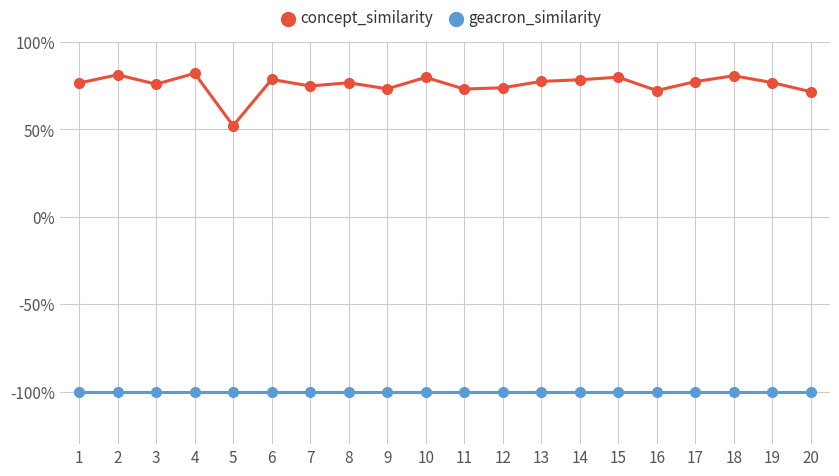

Is this an area chart (filled region under the line)?

No